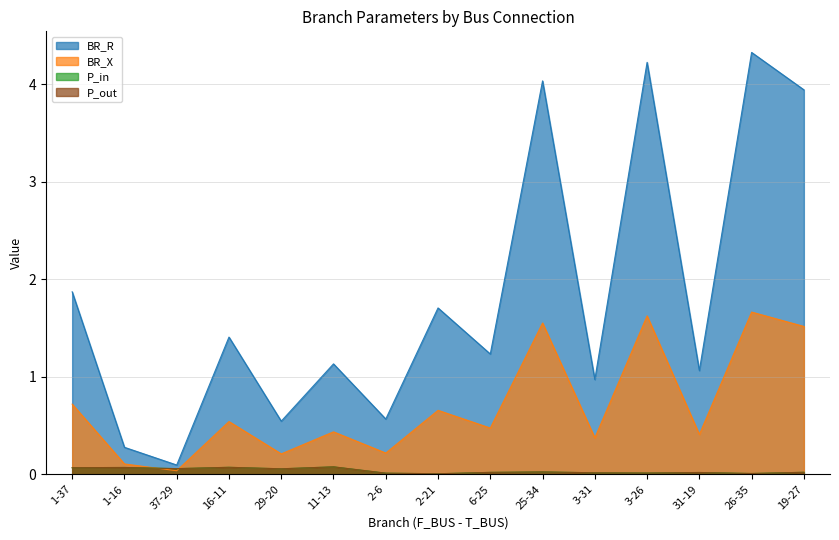

Which series has the largest range (max minus min)?

BR_R